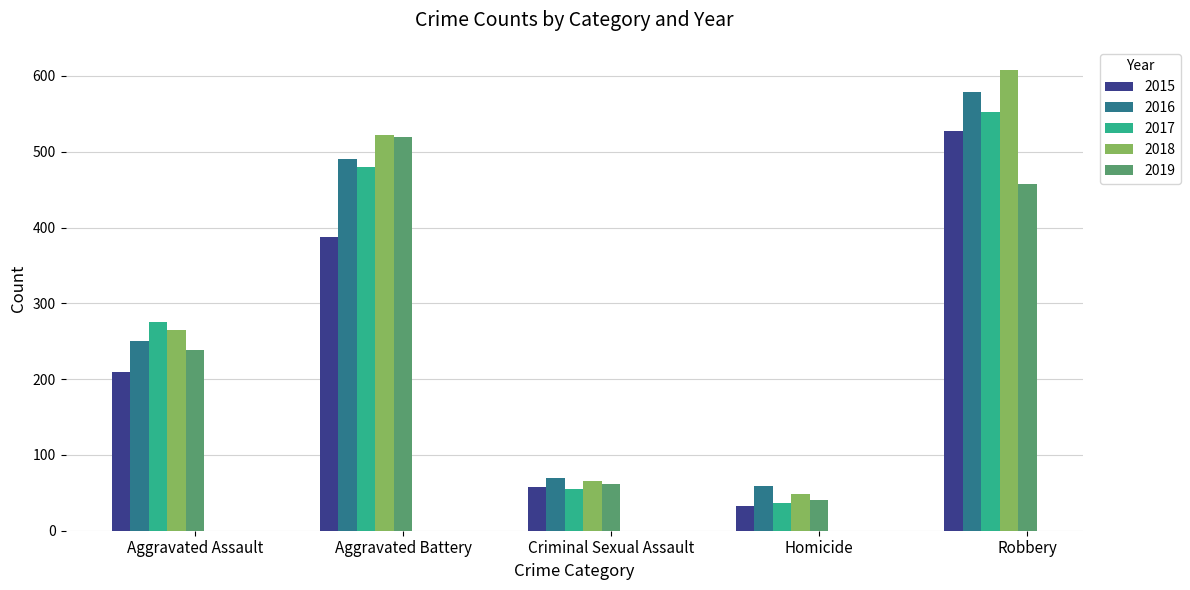

What is the lowest value of the 2016 series?

59